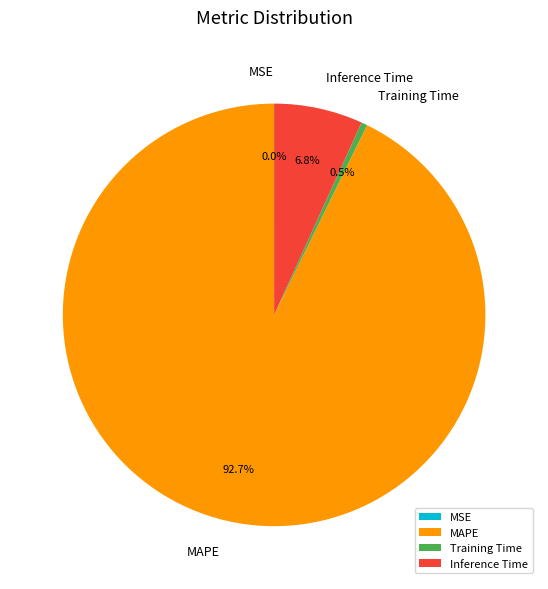

Between Training Time and Inference Time, which is larger?

Inference Time